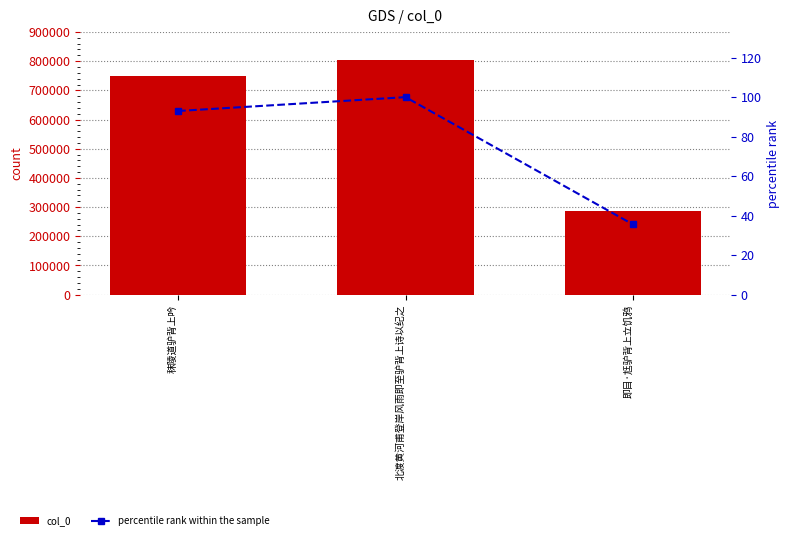

What is the label of the 3rd bar from the left?

即目·尪驴背上立饥鸦